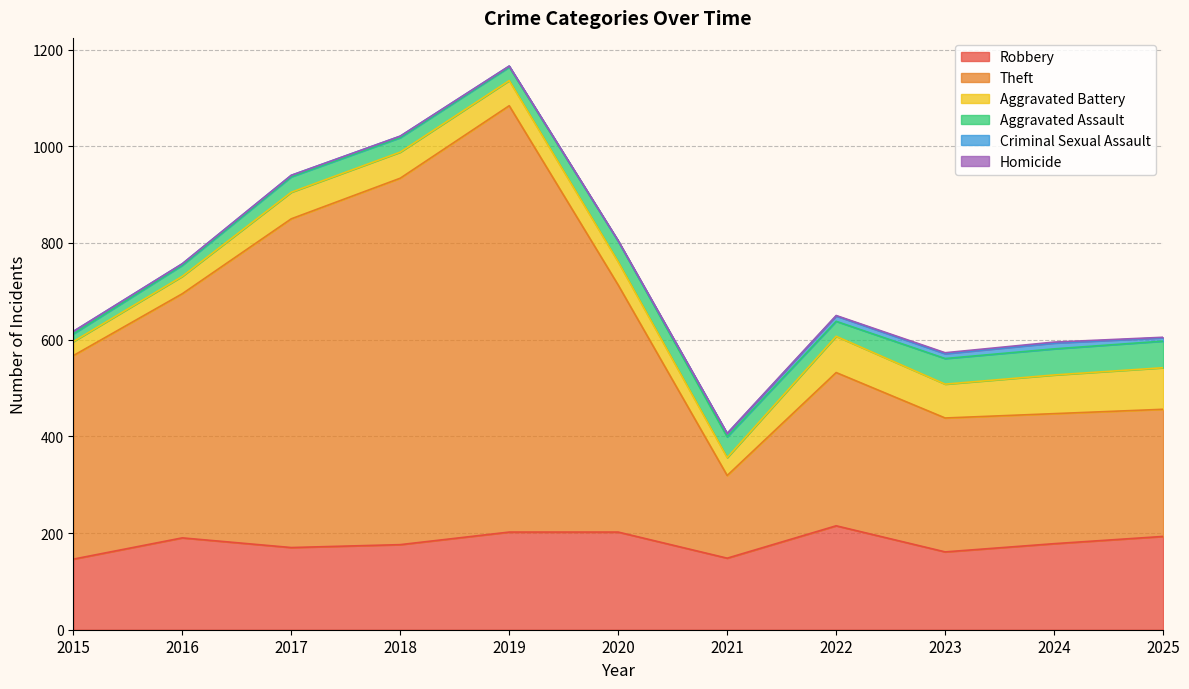

What is the total value across all series at 2019?

1166